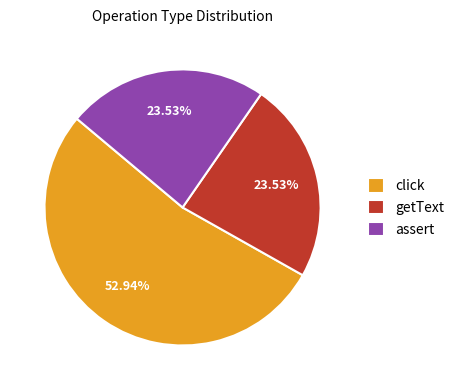

What is the ratio of the value at getText to the value at assert?

1.0